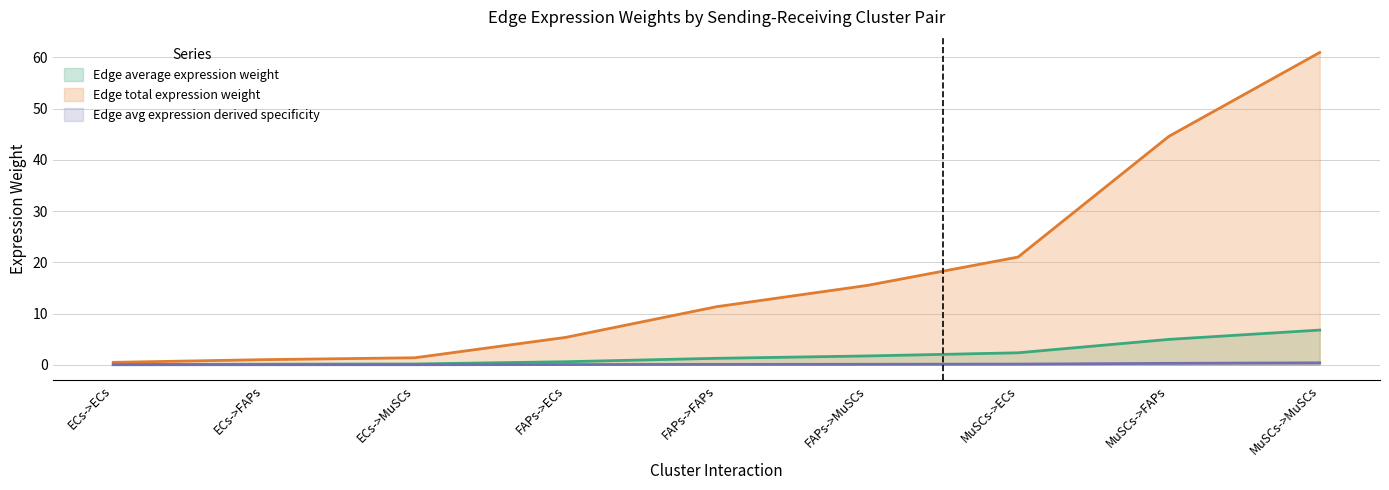

Which series has the largest range (max minus min)?

Edge total expression weight